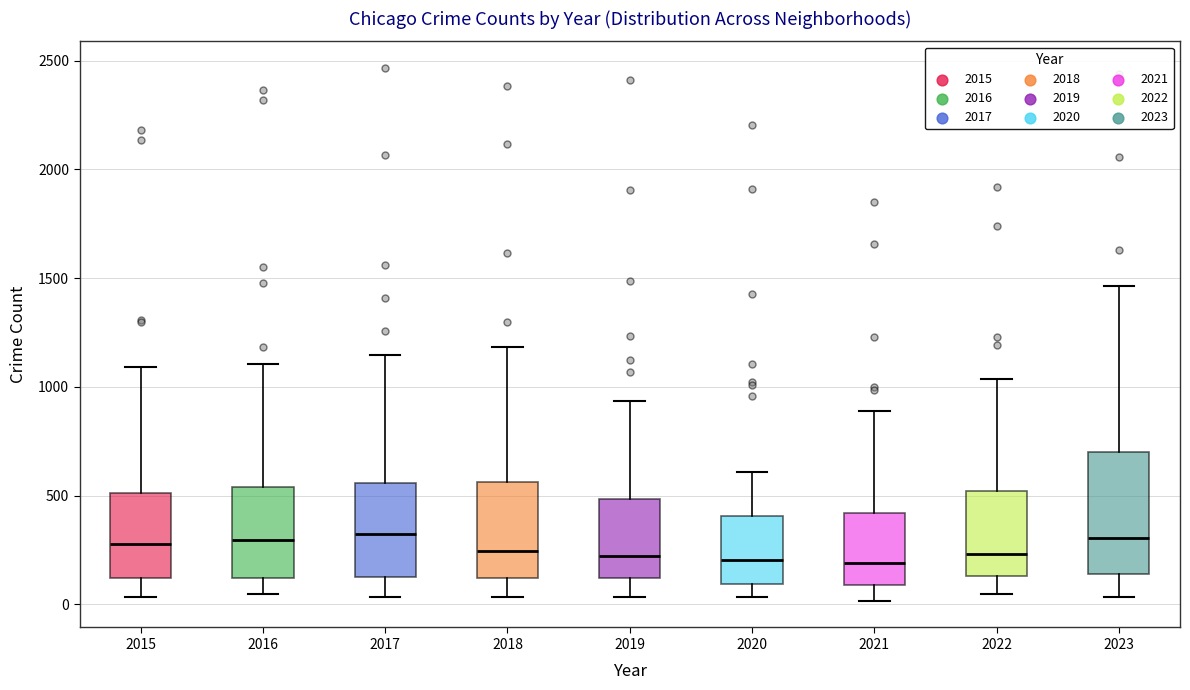

Reading left to right, read every box against the y-axis: the position of its median line, the range the box covers, and the ends of its whiskers. The values are not printed on the chart, so give them approximately, as read against the axis.

2015: median 300, box 100 to 500, whiskers 50 to 1100
2016: median 300, box 100 to 550, whiskers 50 to 1100
2017: median 300, box 150 to 550, whiskers 50 to 1150
2018: median 250, box 100 to 550, whiskers 50 to 1200
2019: median 200, box 100 to 500, whiskers 50 to 950
2020: median 200, box 100 to 400, whiskers 50 to 600
2021: median 200, box 100 to 400, whiskers 0 to 900
2022: median 250, box 150 to 500, whiskers 50 to 1050
2023: median 300, box 150 to 700, whiskers 50 to 1450